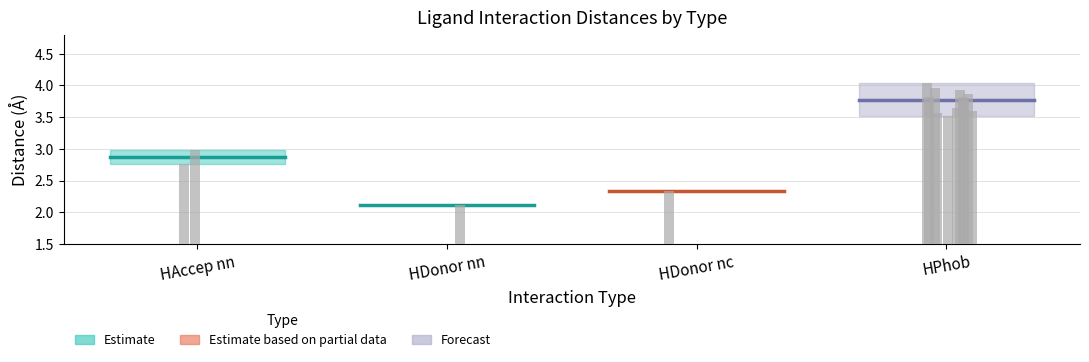

What position from the left is HDonor nn?

2